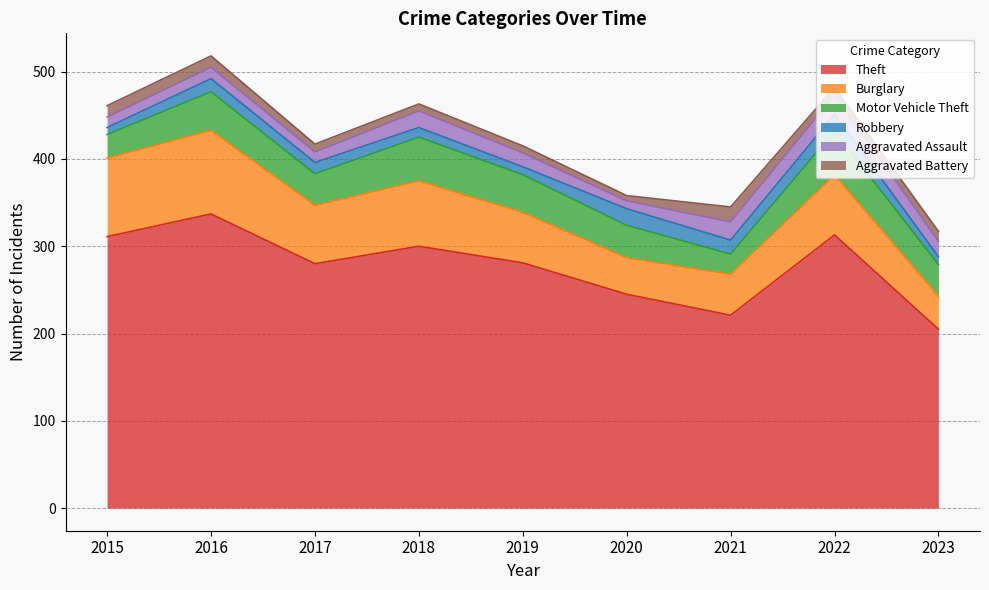

Reading left to right, list all the values displayed in this chart.

Theft: 311	337	280	300	281	245	221	313	205
Burglary: 90	96	67	75	58	42	47	69	38
Motor Vehicle Theft: 27	44	36	50	43	37	23	50	36
Robbery: 8	15	13	11	9	19	16	19	9
Aggravated Assault: 12	13	12	19	16	9	21	22	18
Aggravated Battery: 13	13	9	8	8	6	17	9	11